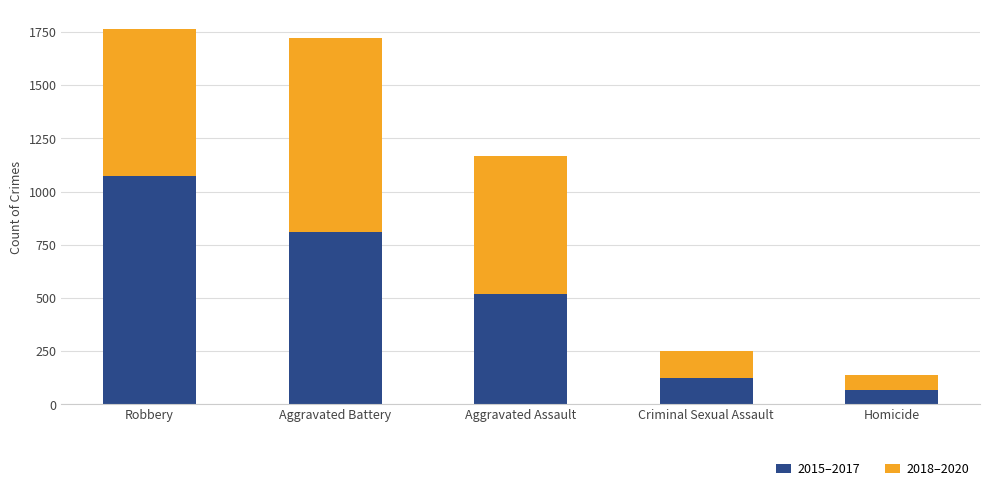

What is the total value across all series at Robbery?

1766